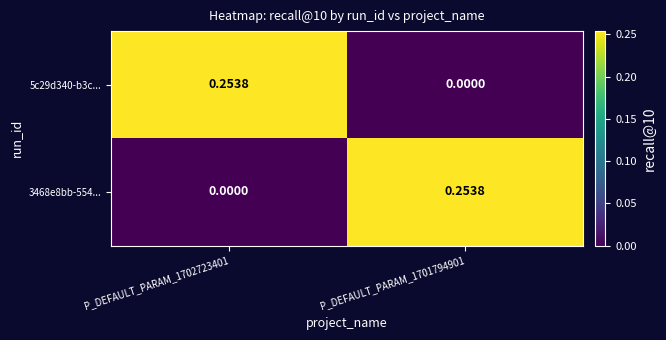

What is the greatest value displayed?

0.3